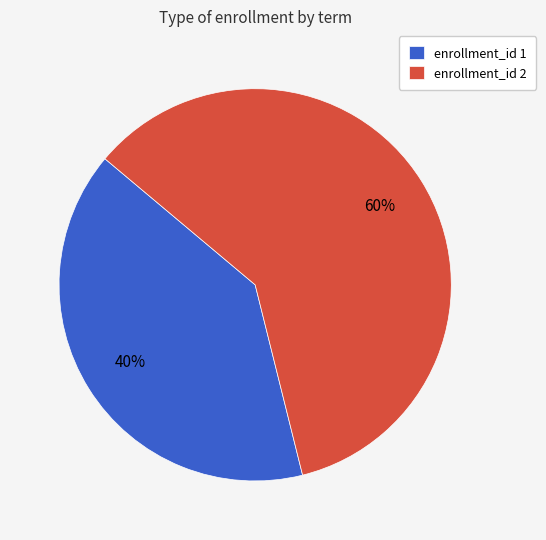

Which has a higher value, enrollment_id 1 or enrollment_id 2?

enrollment_id 2